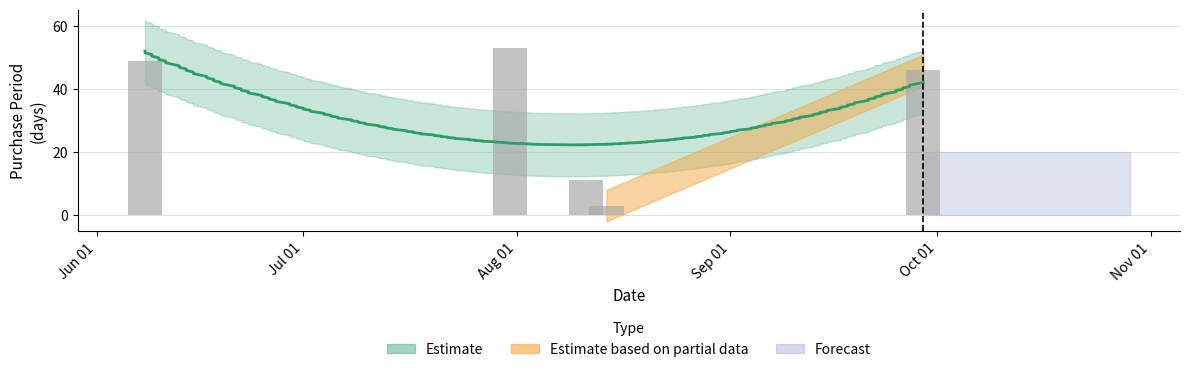

Which category has the highest value across all series?

Aug 01